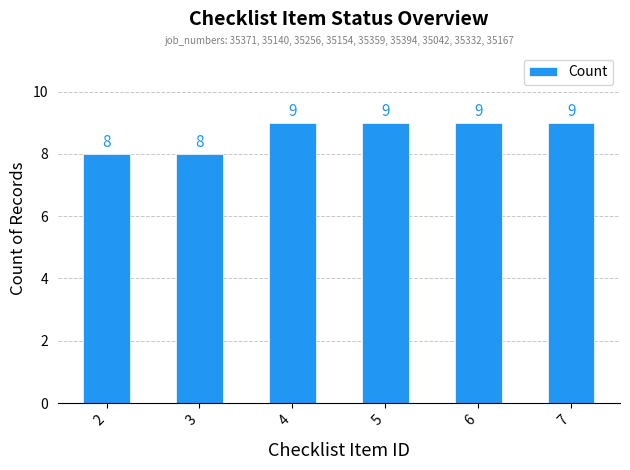

Count the values in the range 8 to 9.

6